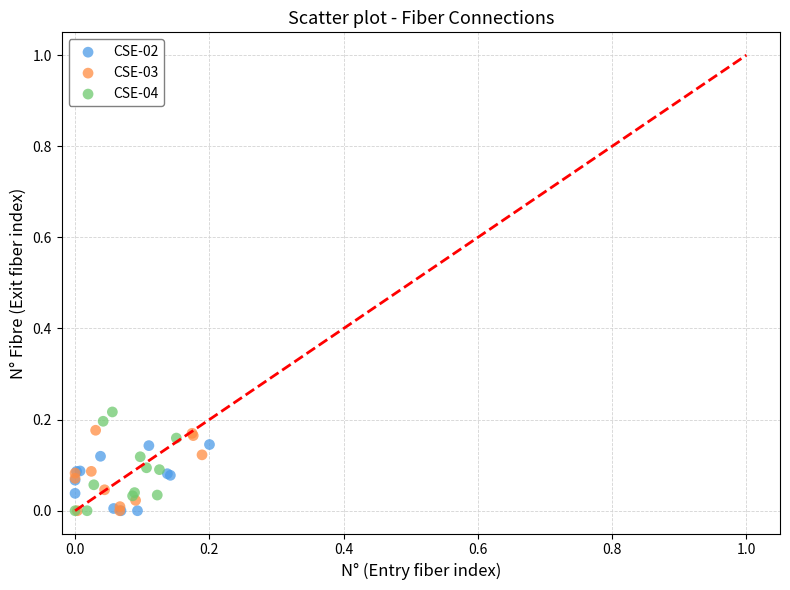

Which series has the widest spread of Y values?

CSE-04